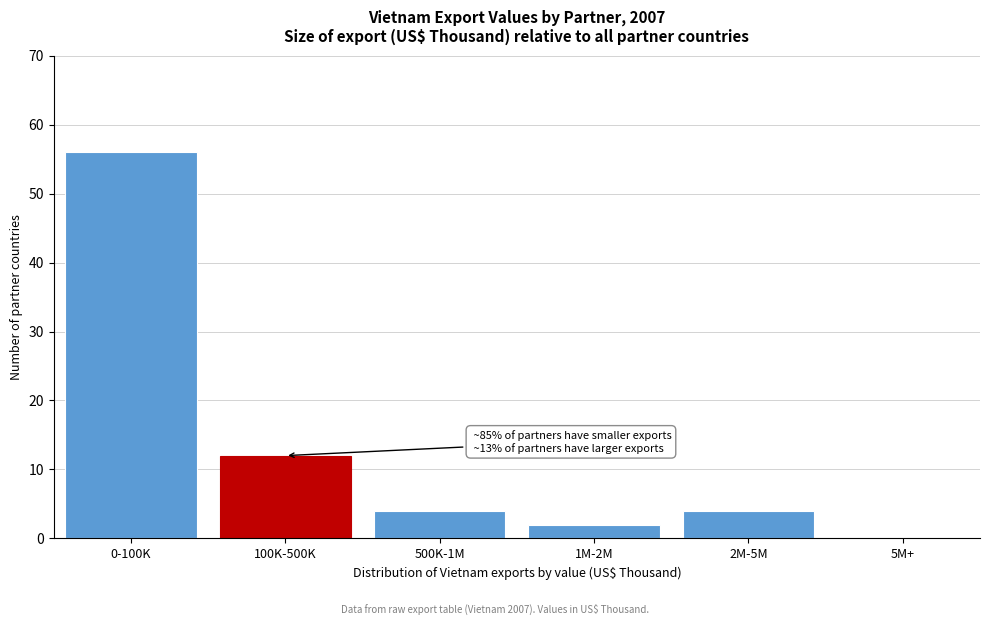

Reading left to right, extract all data points from this chart.

0-100K=56	100K-500K=12	500K-1M=4	1M-2M=2	2M-5M=4	5M+=0